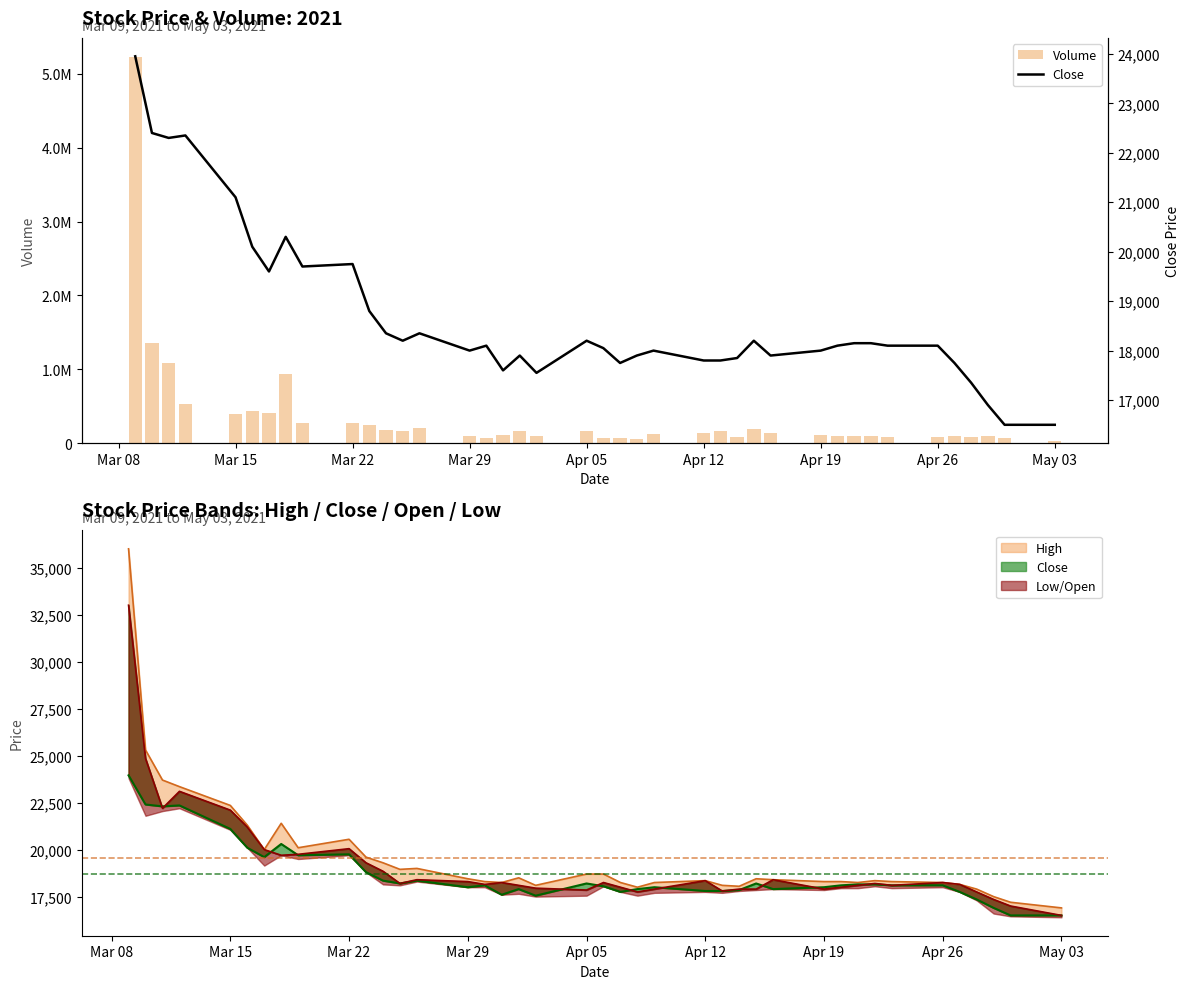

Is the value of High line at 22 greater than the value of Volume at 20?

No